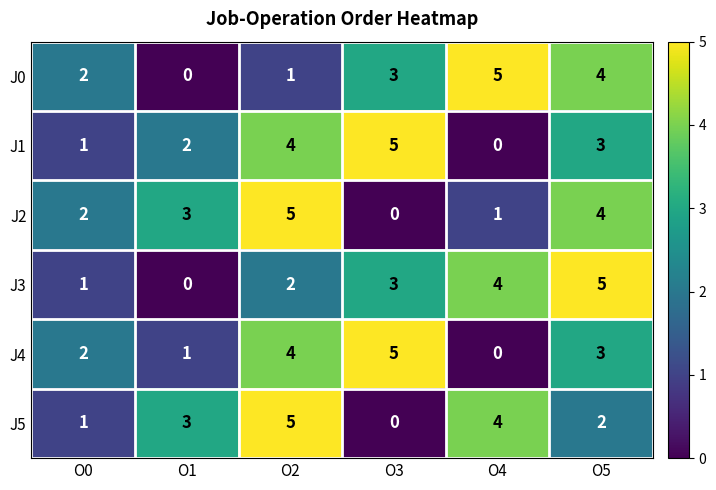

What is the sum of all J4 values?

15